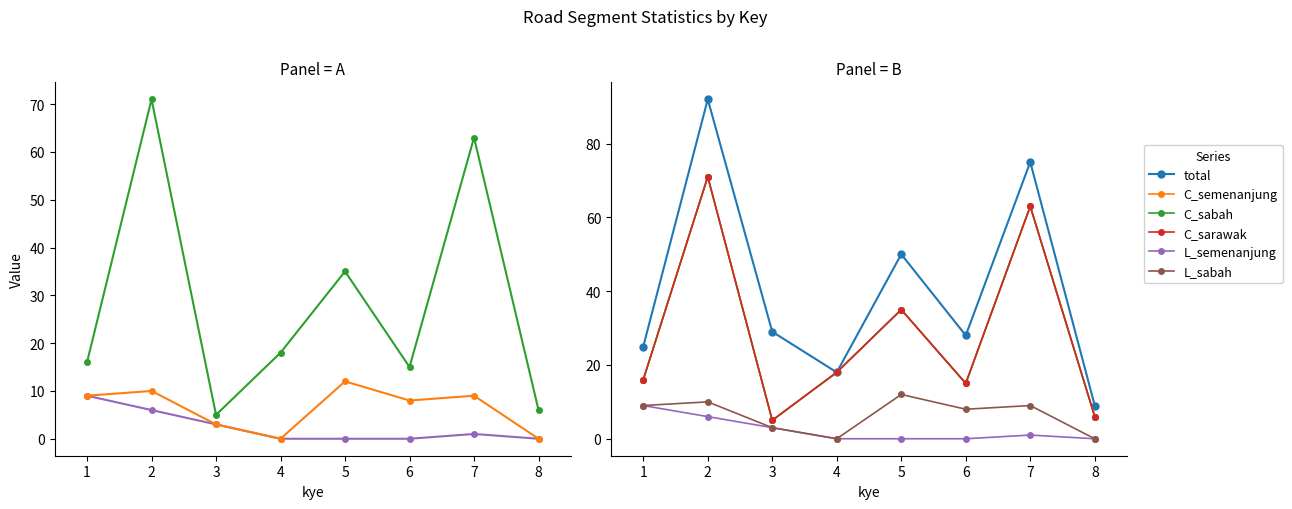

Between 3 and 6, which is larger?

3